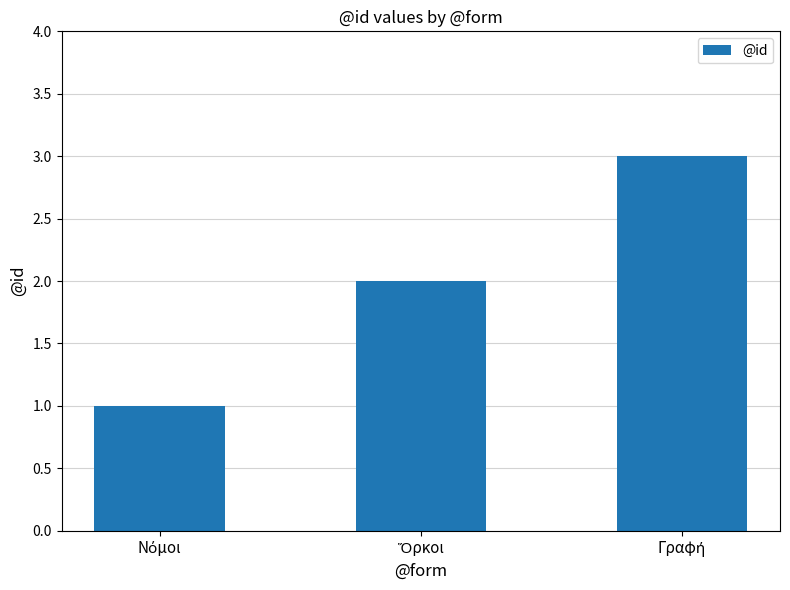

What is the greatest value displayed?

3